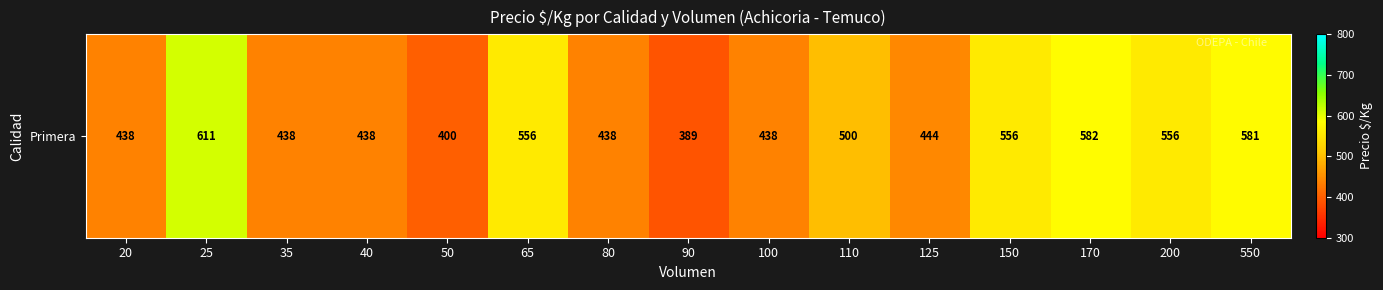

Which category has the highest value across all series?

25